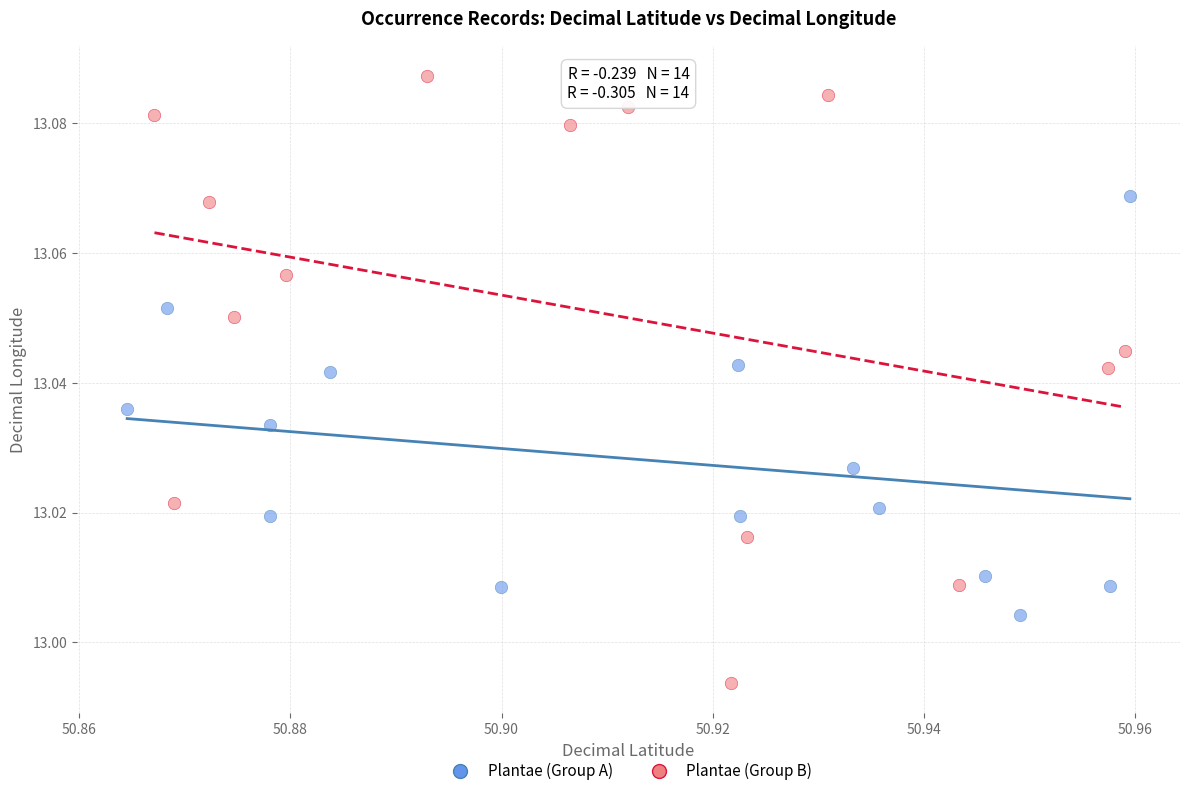

Which series contains the lowest Y value?

Plantae (Group B)